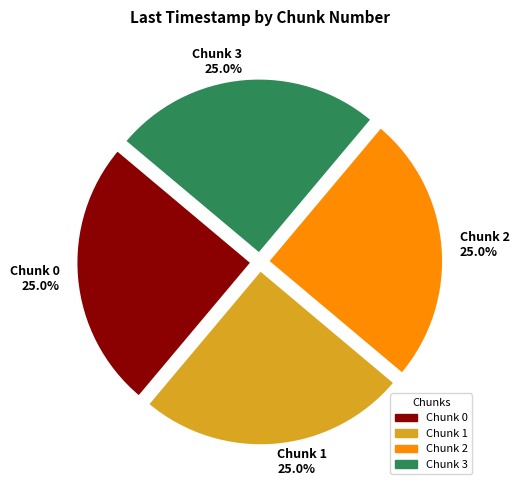

Count the number of slices in the pie.

4